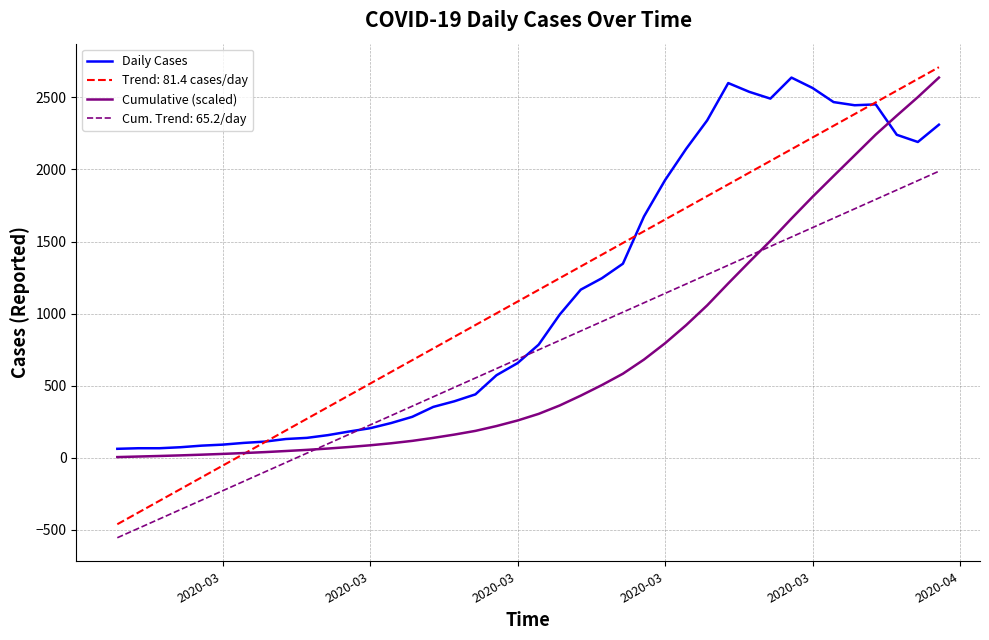

Which series has the largest range (max minus min)?

Trend: 81.4 cases/day